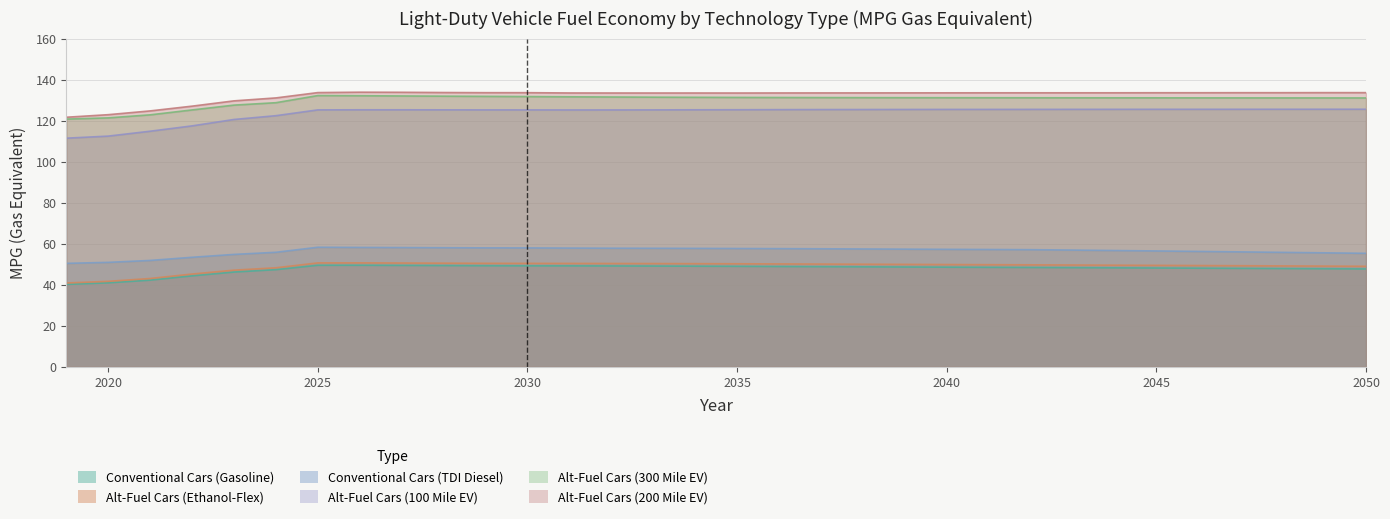

Reading left to right, what are all the values shown in this chart?

Conventional Cars (Gasoline): 40.2	40.9	42.2	44.3	46.2	47.3	49.5	49.5	49.4	49.3	49.2	49.2	49.2	49.1	49.1	49.0	49.0	48.9	48.8	48.7	48.6	48.5	48.5	48.4	48.3	48.2	48.1	48.1	48.0	47.9	47.8	47.7
Conventional Cars (TDI Diesel): 50.4	50.9	51.8	53.4	54.8	55.8	58.3	58.2	58.1	58.0	58.0	57.9	57.9	57.8	57.8	57.7	57.7	57.6	57.5	57.4	57.3	57.2	57.2	57.1	56.9	56.7	56.5	56.2	56.0	55.8	55.5	55.3
Alt-Fuel Cars (Ethanol-Flex): 40.8	41.7	43.0	45.2	47.1	48.3	50.6	50.7	50.6	50.5	50.4	50.4	50.4	50.4	50.3	50.3	50.2	50.1	50.1	50.0	49.9	49.8	49.8	49.7	49.6	49.5	49.4	49.4	49.3	49.2	49.1	49.0
Alt-Fuel Cars (100 Mile EV): 111.4	112.4	114.8	117.4	120.5	122.4	125.2	125.3	125.3	125.2	125.2	125.2	125.2	125.2	125.2	125.3	125.3	125.3	125.4	125.4	125.4	125.4	125.5	125.5	125.5	125.5	125.5	125.5	125.5	125.5	125.5	125.5
Alt-Fuel Cars (200 Mile EV): 121.6	122.9	124.7	127.0	129.6	131.1	133.7	133.8	133.8	133.7	133.6	133.6	133.5	133.5	133.4	133.5	133.4	133.5	133.5	133.5	133.5	133.5	133.5	133.5	133.5	133.6	133.6	133.6	133.6	133.6	133.6	133.6
Alt-Fuel Cars (300 Mile EV): 120.7	121.3	122.8	125.2	127.5	128.7	132.2	132.1	132.0	131.9	131.8	131.7	131.6	131.5	131.4	131.3	131.3	131.3	131.2	131.2	131.2	131.2	131.1	131.1	131.1	131.1	131.1	131.1	131.1	131.1	131.1	131.0